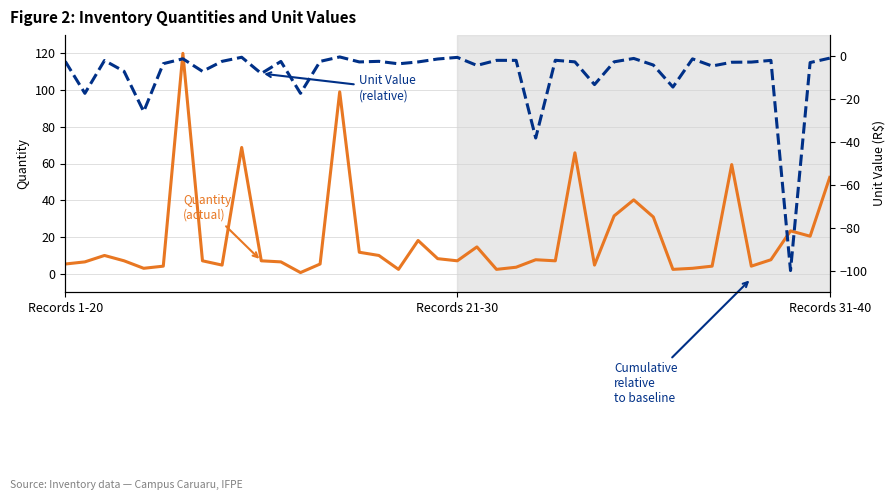

At which category is the sum across all series the highest?

6